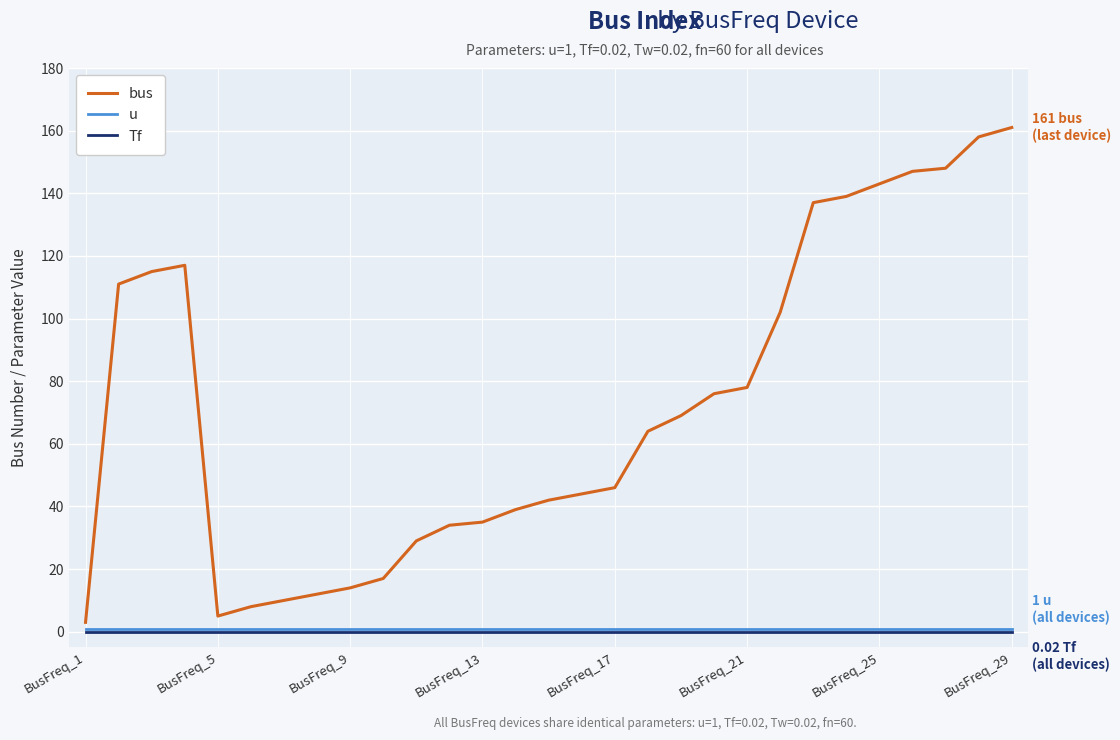

Which series has the widest spread of values?

bus